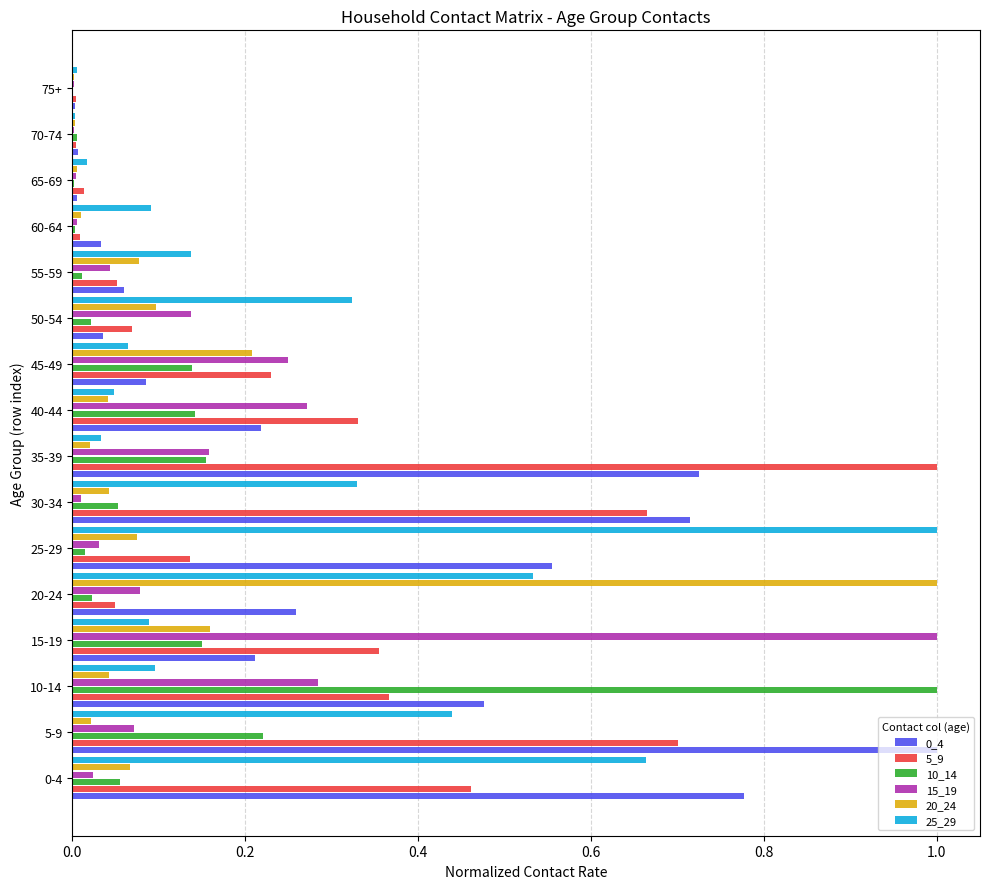

Is the value of 5_9 at 0-4 greater than the value of 20_24 at 15-19?

Yes